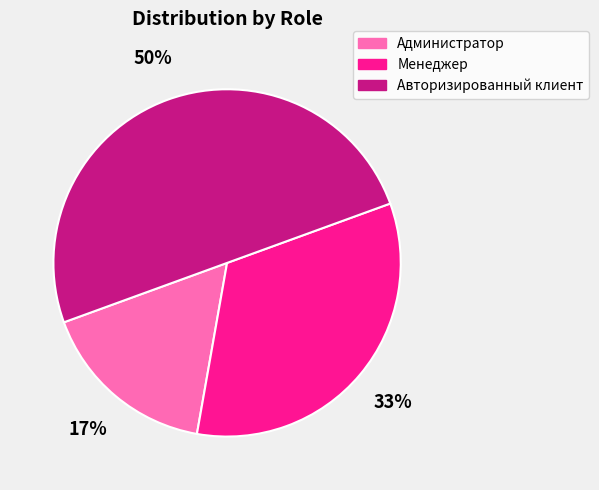

To the nearest percent, what is the difference between the Авторизированный клиент and Менеджер slice percentages?

17%